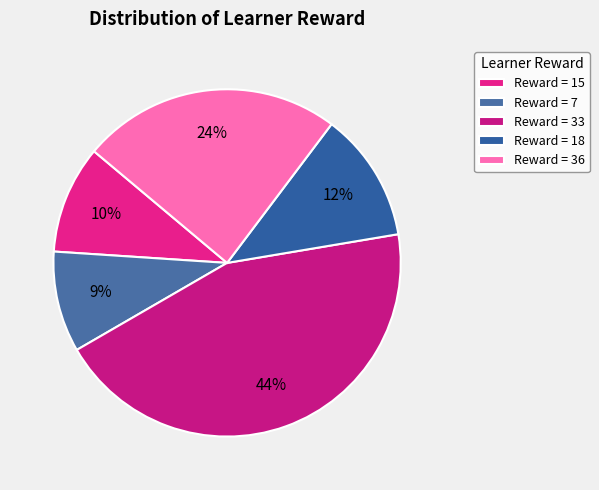

How many slices are in this pie chart?

5